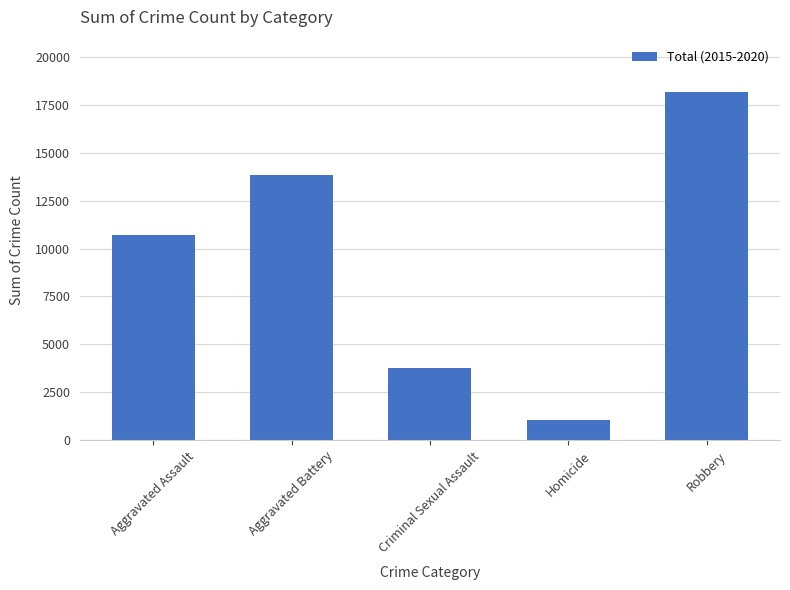

Rank the categories by value from highest to lowest.

Robbery, Aggravated Battery, Aggravated Assault, Criminal Sexual Assault, Homicide